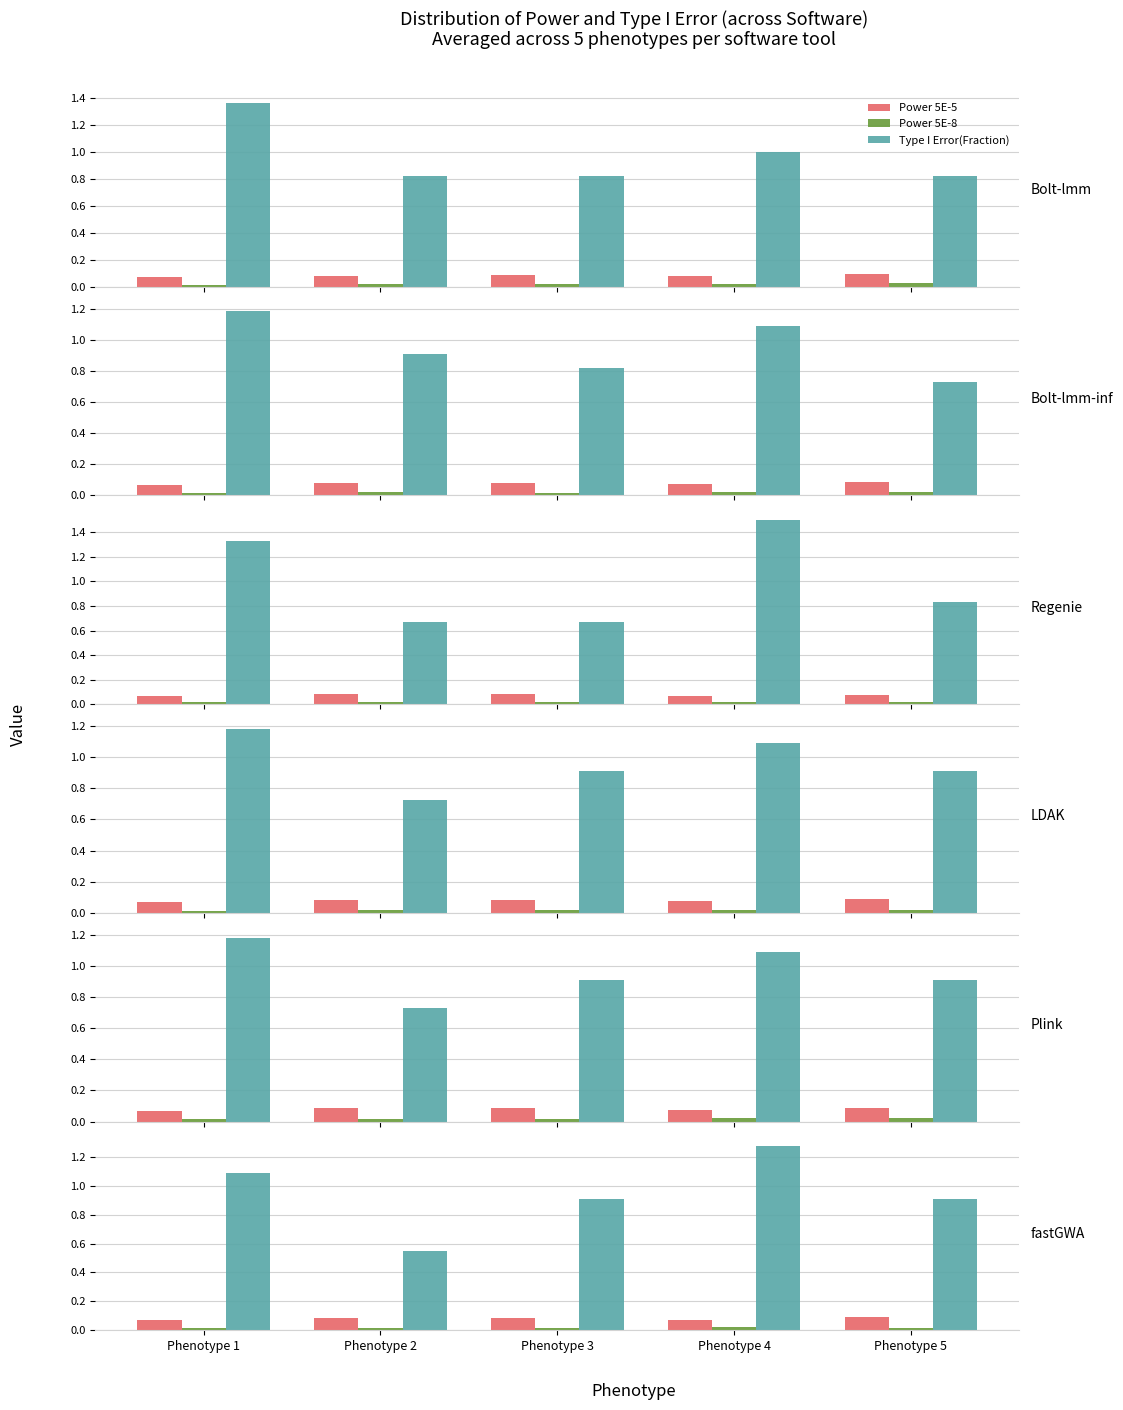

Which label corresponds to the smallest value in the chart?

Phenotype 1